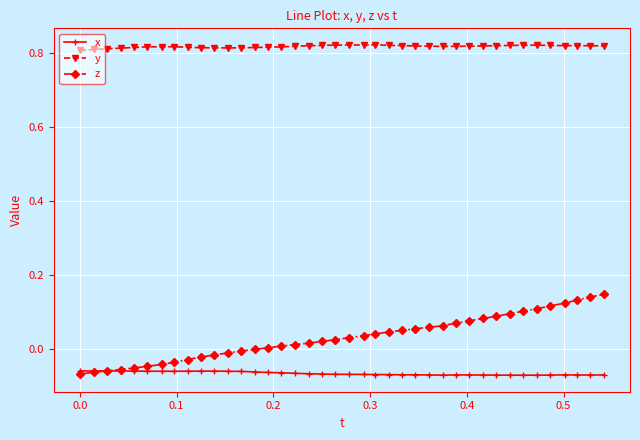

What is the difference between the maximum and minimum values in the z series?

0.2